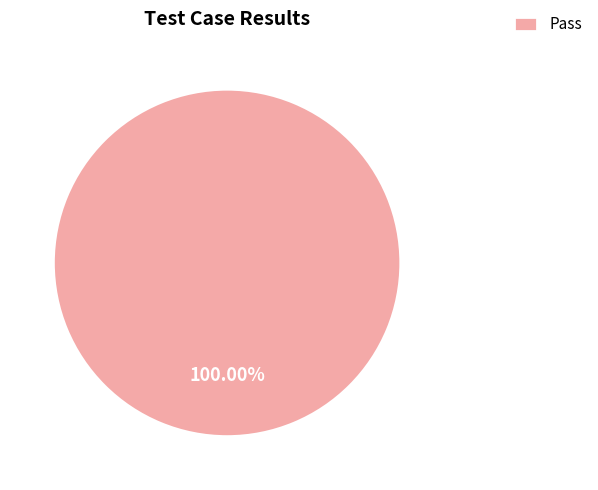

How many segments does this pie chart have?

1